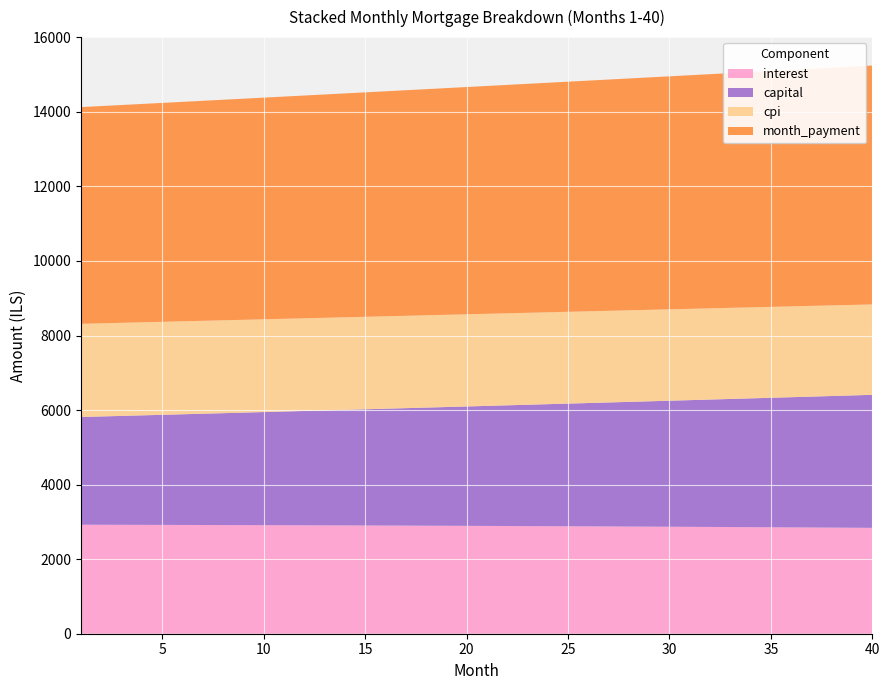

Reading left to right, extract all data points from this chart.

interest: 1=2924.0	2=2922.8	3=2921.6	4=2920.4	5=2919.1	6=2917.8	7=2916.4	8=2914.9	9=2913.4	10=2911.9	11=2910.3	12=2908.7	13=2907.0	14=2905.2	15=2903.4	16=2901.6	17=2899.7	18=2897.7	19=2895.7	20=2893.6	21=2891.5	22=2889.3	23=2887.0	24=2884.7	25=2882.4	26=2880.0	27=2877.5	28=2874.9	29=2872.4	30=2869.7	31=2867.0	32=2864.2	33=2861.4	34=2858.5	35=2855.5	36=2852.5	37=2849.4	38=2846.3	39=2843.1	40=2839.8
capital: 1=2890.1	2=2905.8	3=2921.6	4=2937.4	5=2953.4	6=2969.4	7=2985.5	8=3001.7	9=3018.0	10=3034.3	11=3050.8	12=3067.3	13=3084.0	14=3100.7	15=3117.5	16=3134.4	17=3151.4	18=3168.5	19=3185.7	20=3203.0	21=3220.4	22=3237.8	23=3255.4	24=3273.0	25=3290.8	26=3308.6	27=3326.6	28=3344.6	29=3362.8	30=3381.0	31=3399.3	32=3417.8	33=3436.3	34=3455.0	35=3473.7	36=3492.5	37=3511.5	38=3530.5	39=3549.7	40=3568.9
cpi: 1=2499.0	2=2498.0	3=2496.9	4=2495.8	5=2494.7	6=2493.5	7=2492.3	8=2491.0	9=2489.7	10=2488.3	11=2486.9	12=2485.5	13=2484.0	14=2482.4	15=2480.9	16=2479.2	17=2477.5	18=2475.8	19=2474.0	20=2472.2	21=2470.3	22=2468.4	23=2466.5	24=2464.4	25=2462.4	26=2460.3	27=2458.1	28=2455.9	29=2453.6	30=2451.3	31=2448.9	32=2446.5	33=2444.0	34=2441.5	35=2438.9	36=2436.3	37=2433.6	38=2430.9	39=2428.1	40=2425.2
month_payment: 1=5814.1	2=5828.6	3=5843.2	4=5857.8	5=5872.5	6=5887.1	7=5901.9	8=5916.6	9=5931.4	10=5946.2	11=5961.1	12=5976.0	13=5990.9	14=6005.9	15=6020.9	16=6036.0	17=6051.1	18=6066.2	19=6081.4	20=6096.6	21=6111.8	22=6127.1	23=6142.4	24=6157.8	25=6173.2	26=6188.6	27=6204.1	28=6219.6	29=6235.1	30=6250.7	31=6266.3	32=6282.0	33=6297.7	34=6313.5	35=6329.2	36=6345.1	37=6360.9	38=6376.8	39=6392.8	40=6408.7